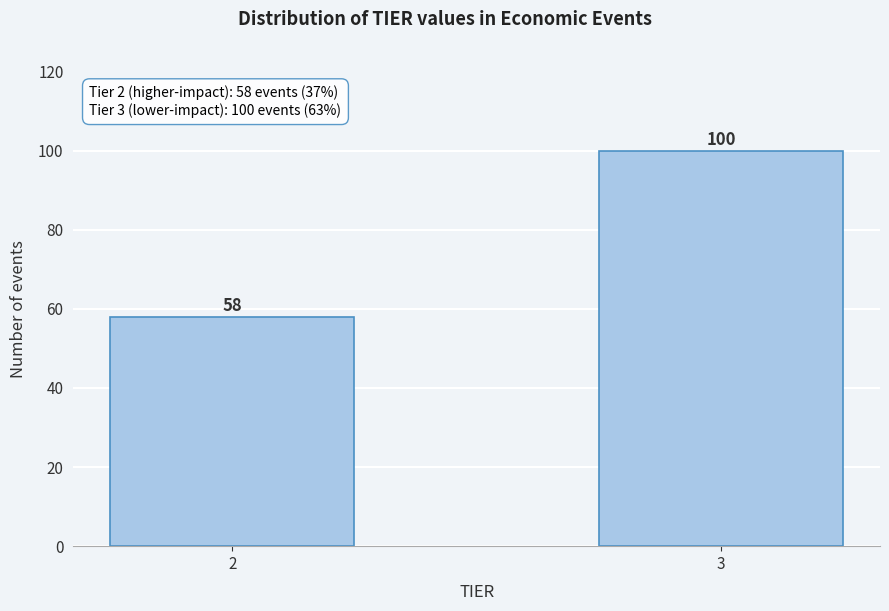

Reading left to right, what are all the values shown in this chart?

2=58	3=100